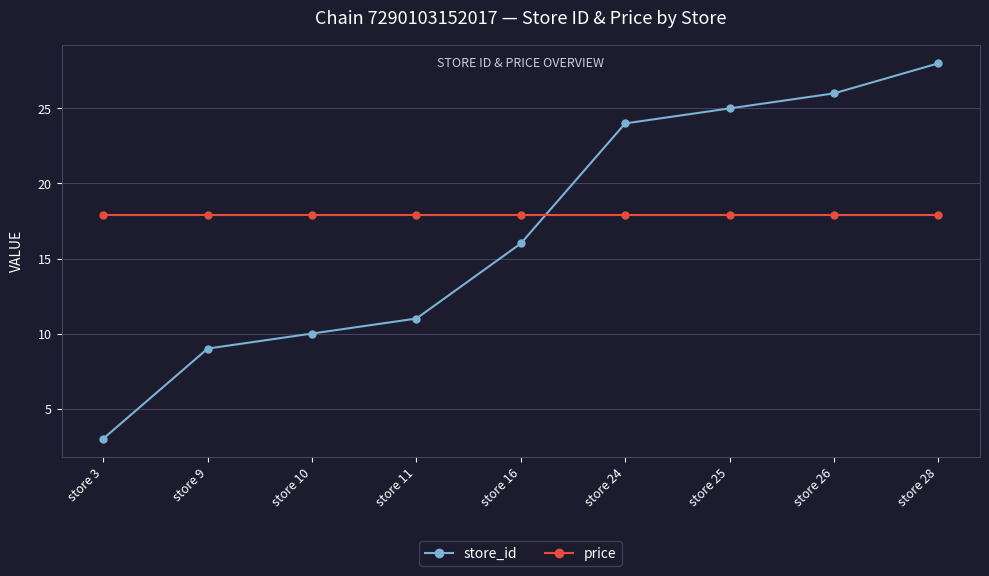

What is the value of the store_id point at the 5th from the left?

16.0